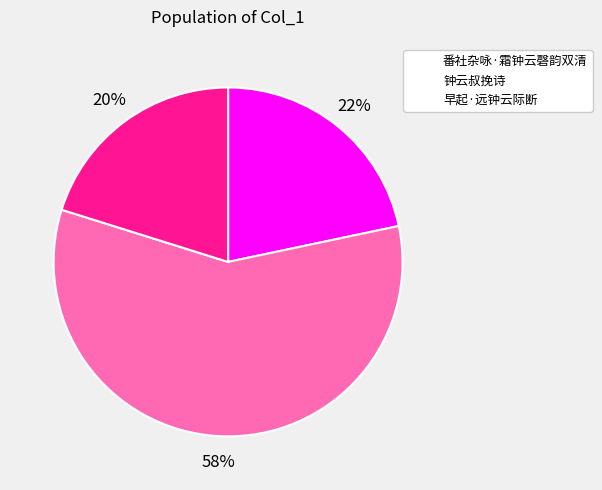

What is the ratio of the value at 早起·远钟云际断 to the value at 番社杂咏·霜钟云磬韵双清?

0.9